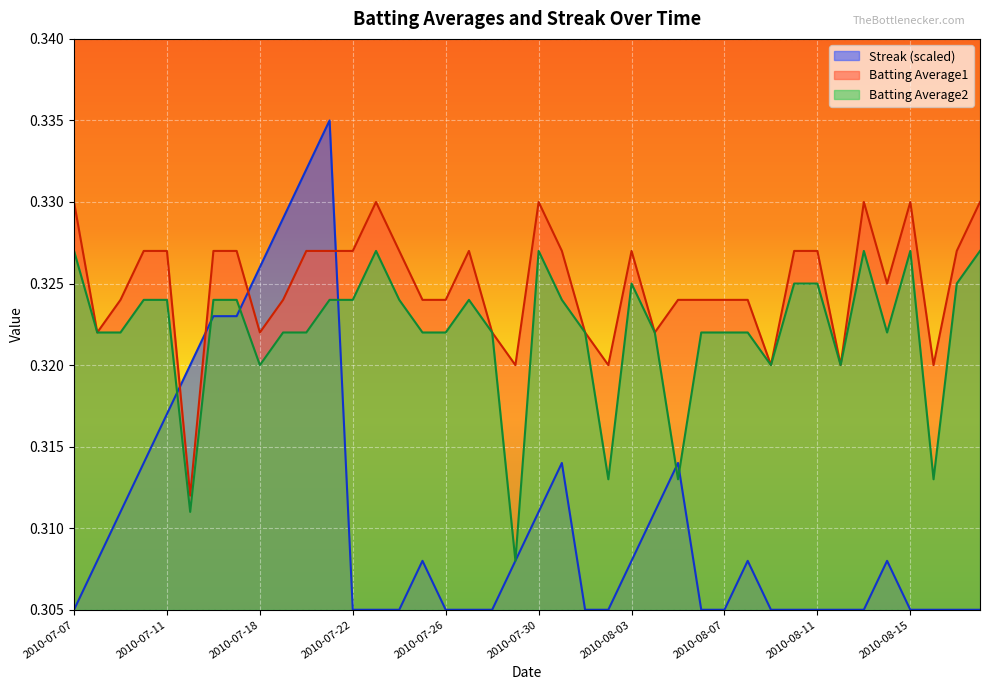

The Batting Average2 series shows 0.1 at 2010-07-15. True or false?

False